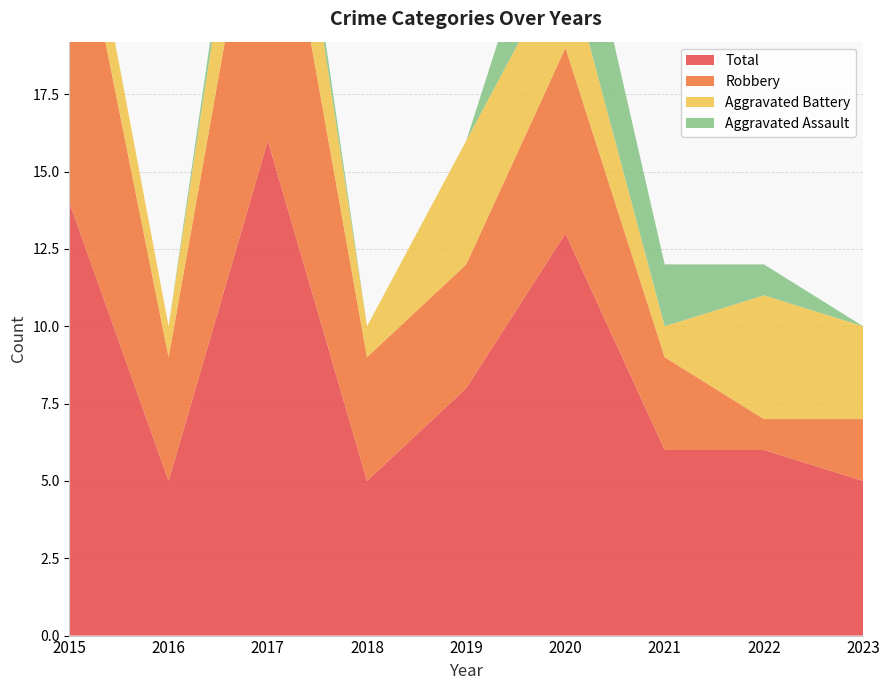

Reading right to left, what are all the values shown in this chart?

Aggravated Assault: 0	1	2	4	0	0	1	0	0
Aggravated Battery: 3	4	1	3	4	1	4	1	2
Robbery: 2	1	3	6	4	4	11	4	11
Total: 5	6	6	13	8	5	16	5	14